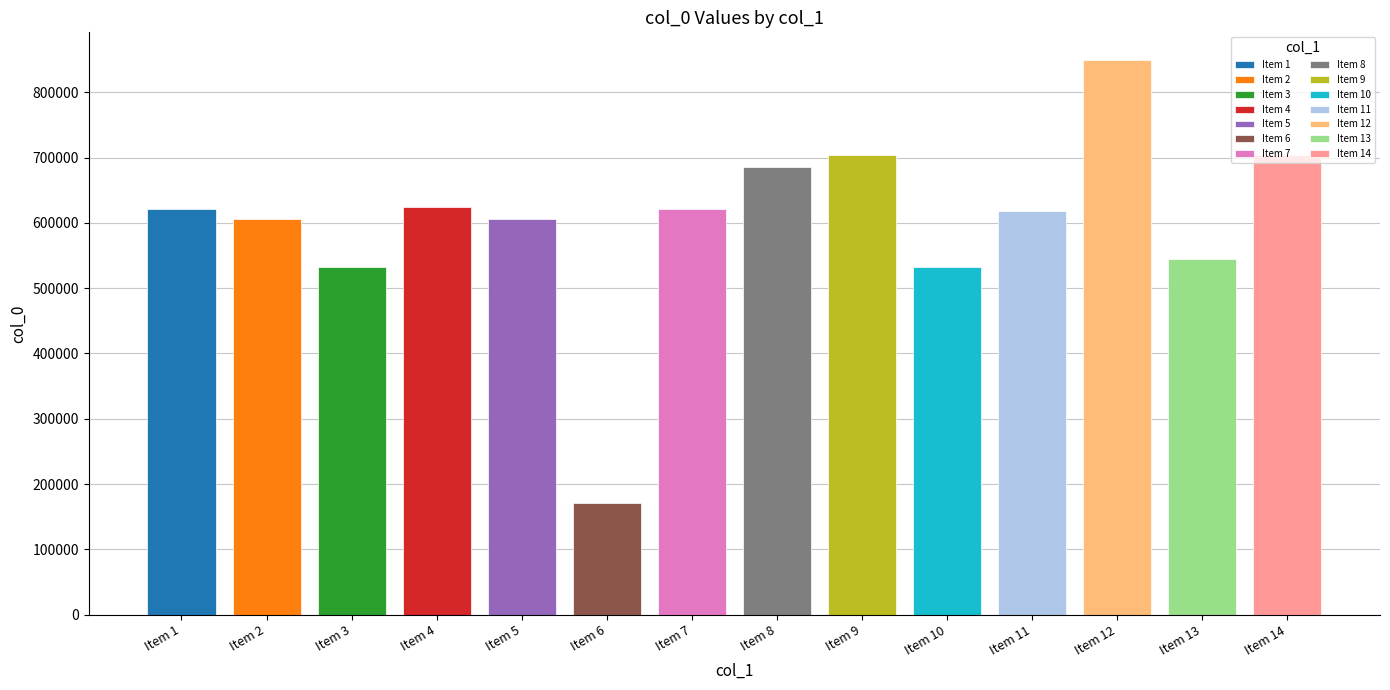

The value at Item 12 is 849313. True or false?

True